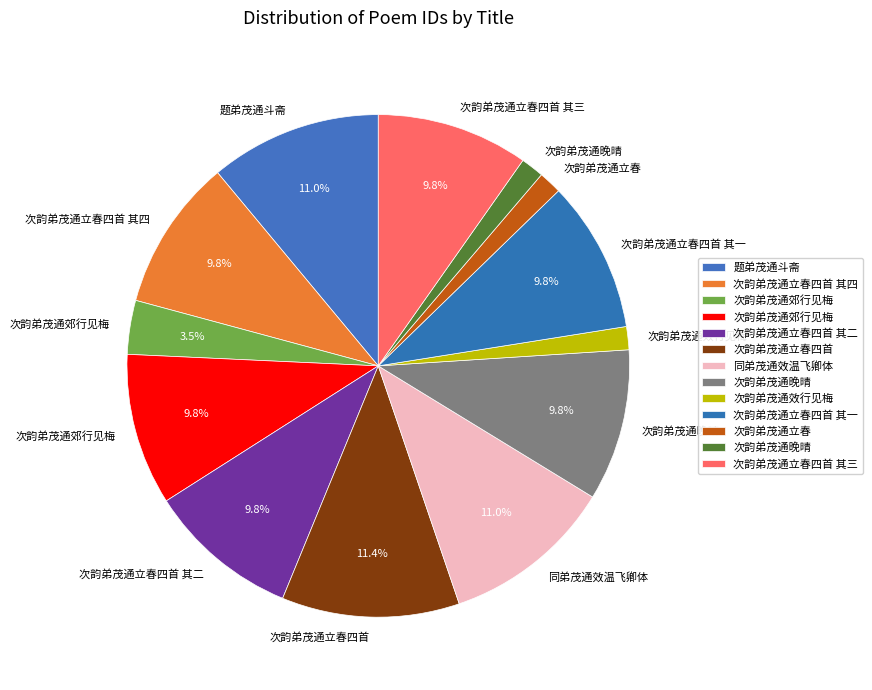

How many segments does this pie chart have?

13